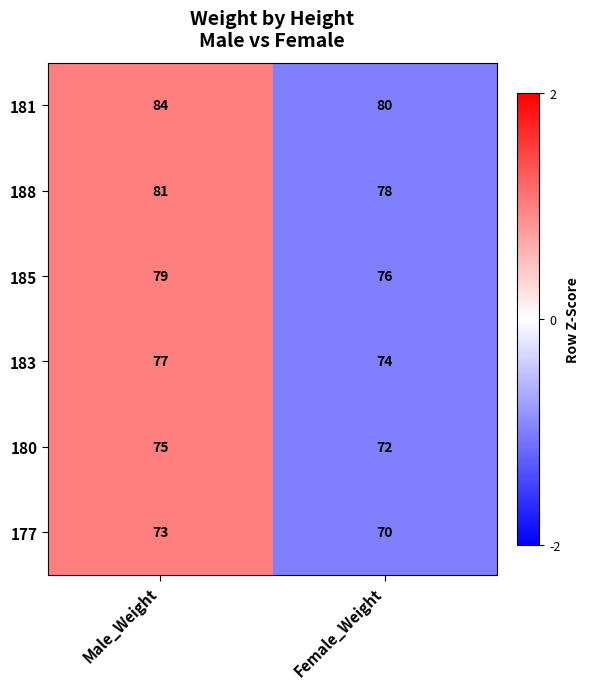

How many data points does each series have?

2